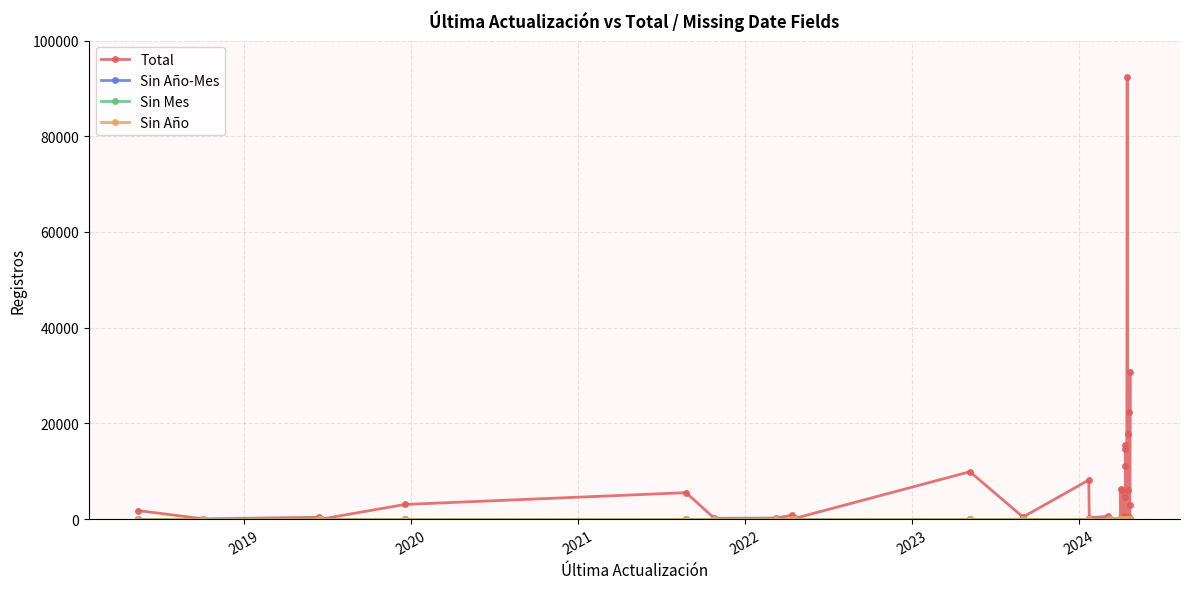

How many distinct data groups are displayed?

4